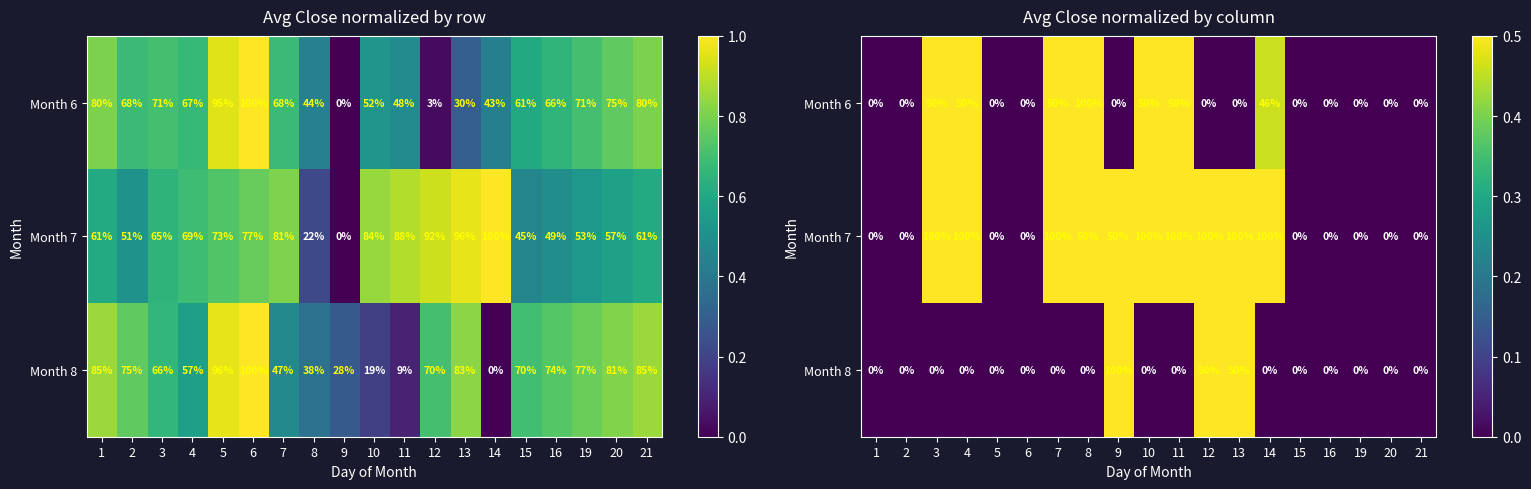

List the series in order of their peak value, highest first.

Month 7, Month 6, Month 8